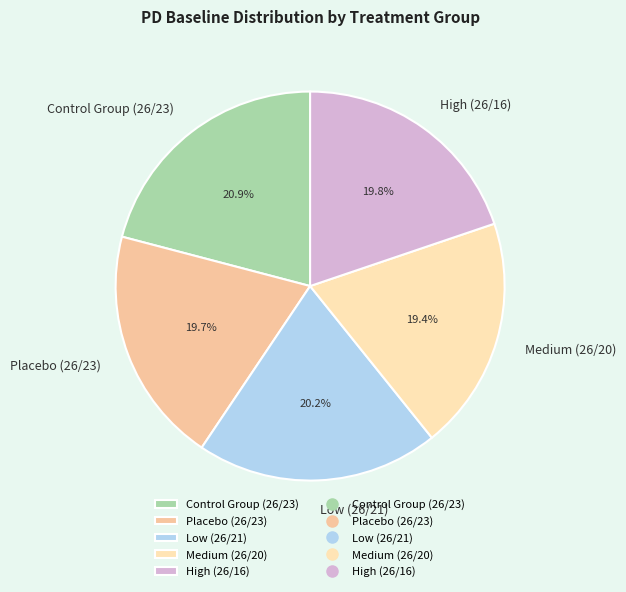

Which slice is the largest?

Control Group (26/23)